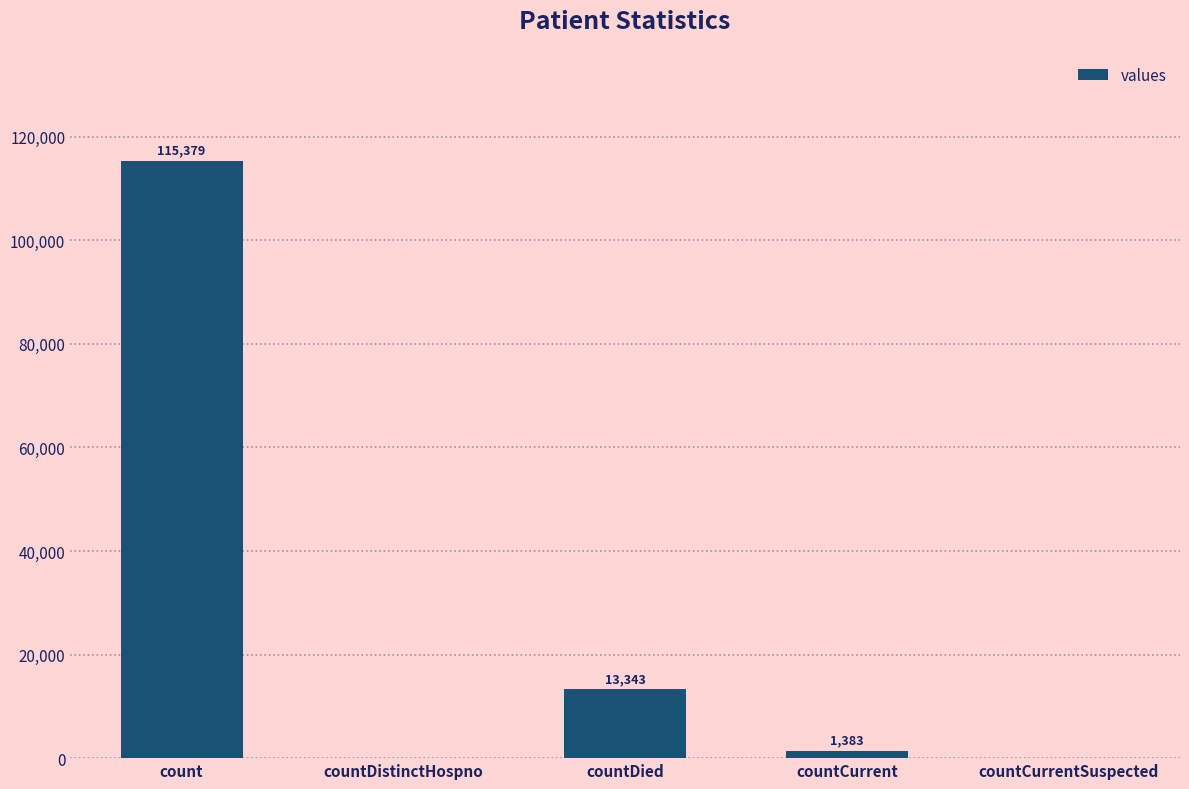

At which label is the value closest to 57689?

countDied